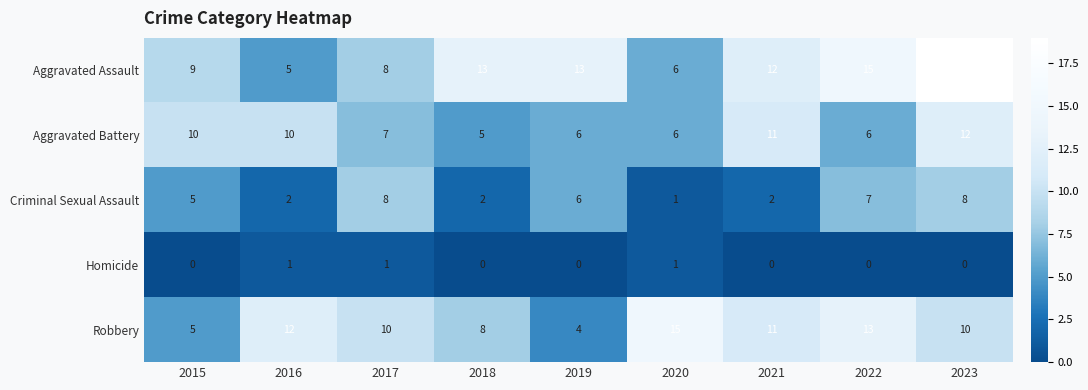

How many Homicide values are between 0 and 1?

9